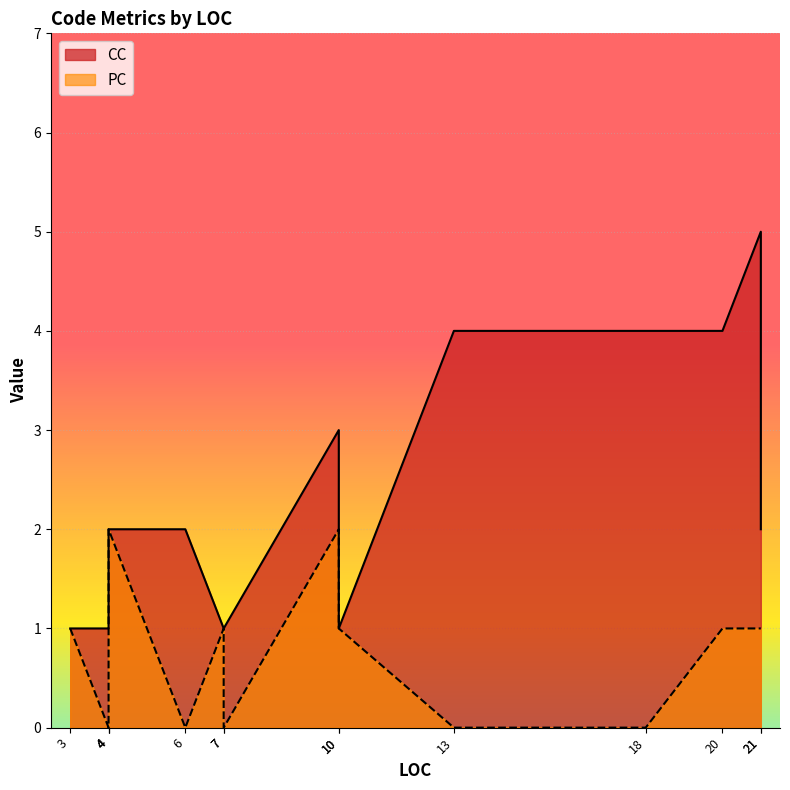

At which category does PC reach its first local valley?

4